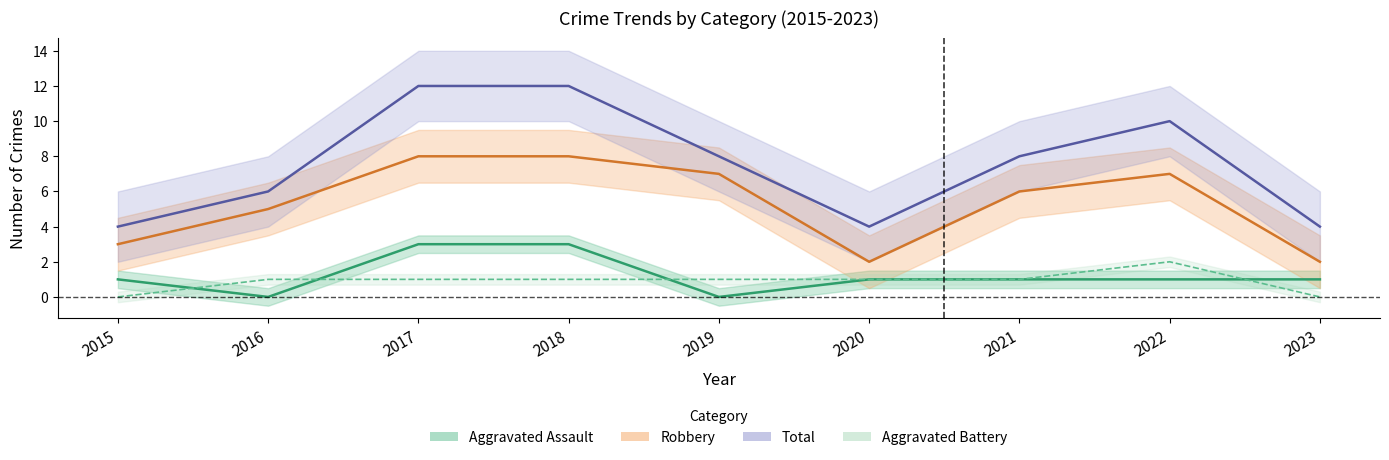

How many lines are shown in the chart?

4